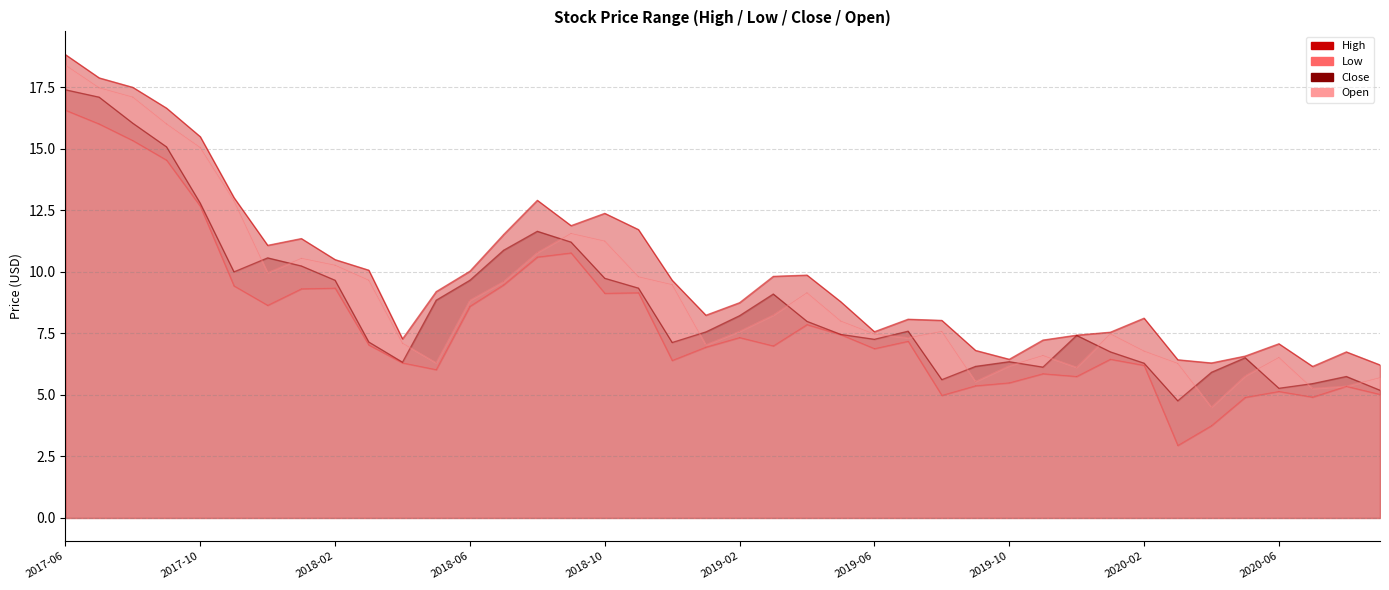

How many series are shown in this chart?

4